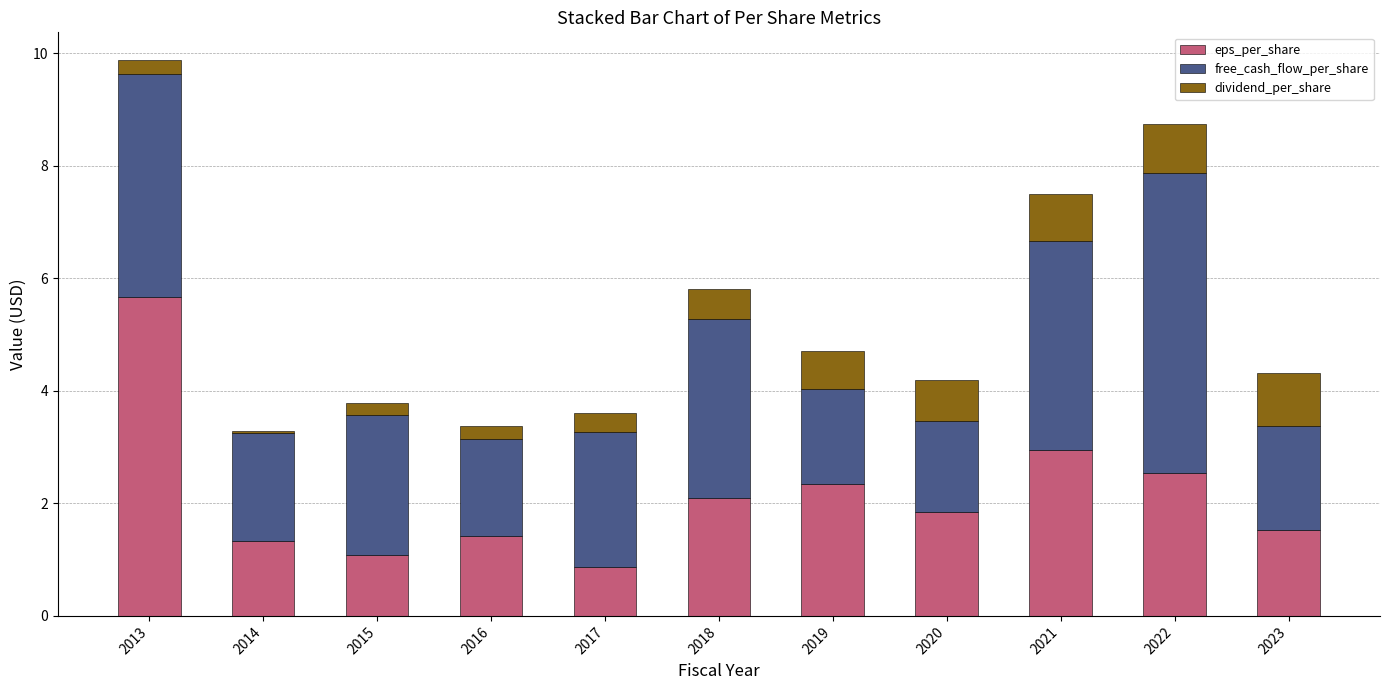

Which category has the highest value in the eps_per_share series?

2013